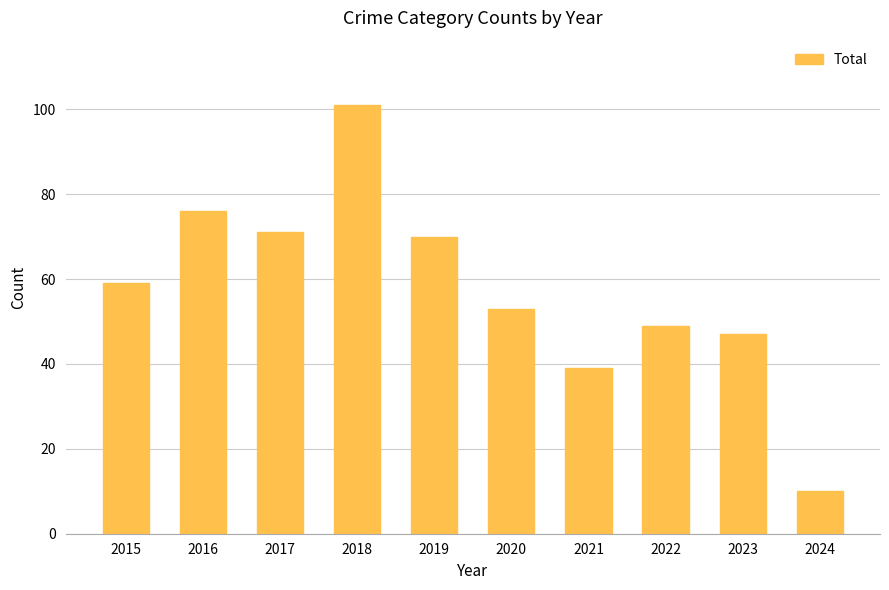

What is the difference between the maximum and minimum values?

91